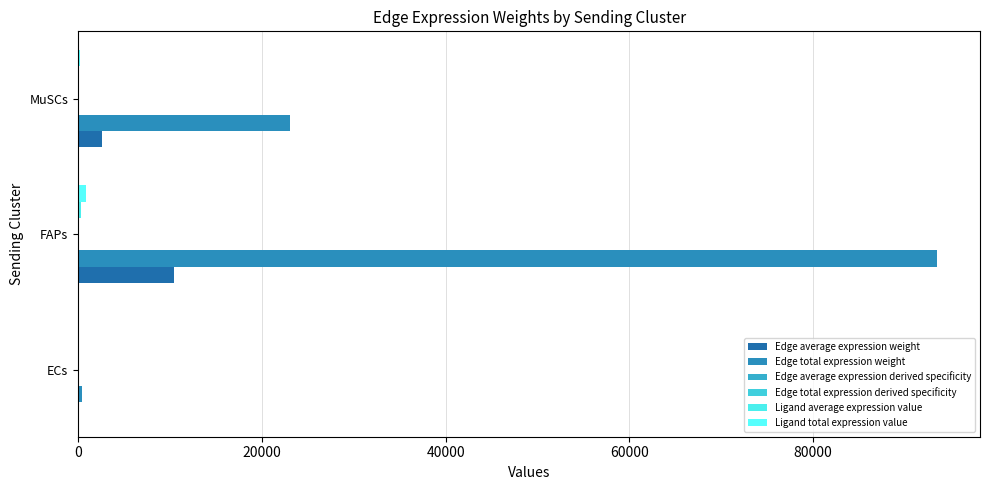

What is the average value of the Ligand average expression value series?

120.5